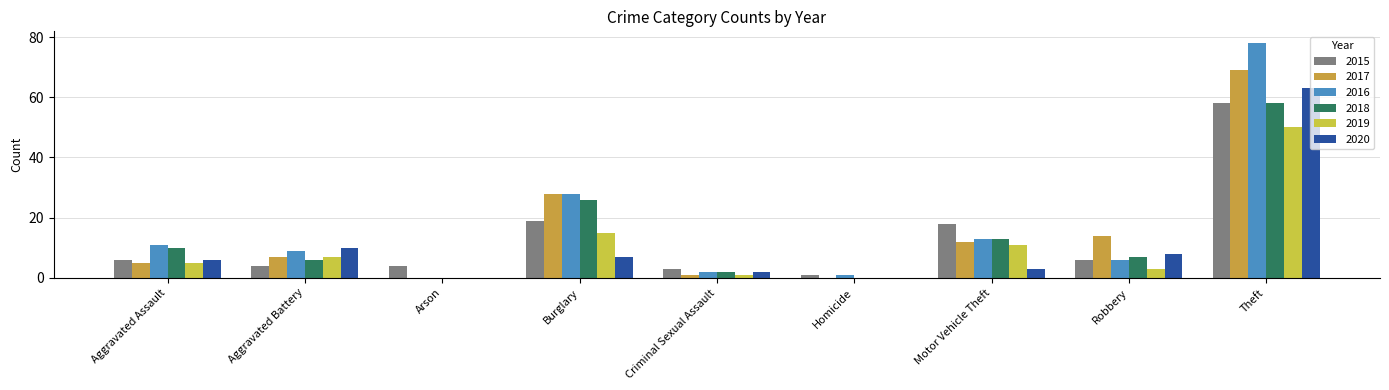

What is the greatest value displayed?

78